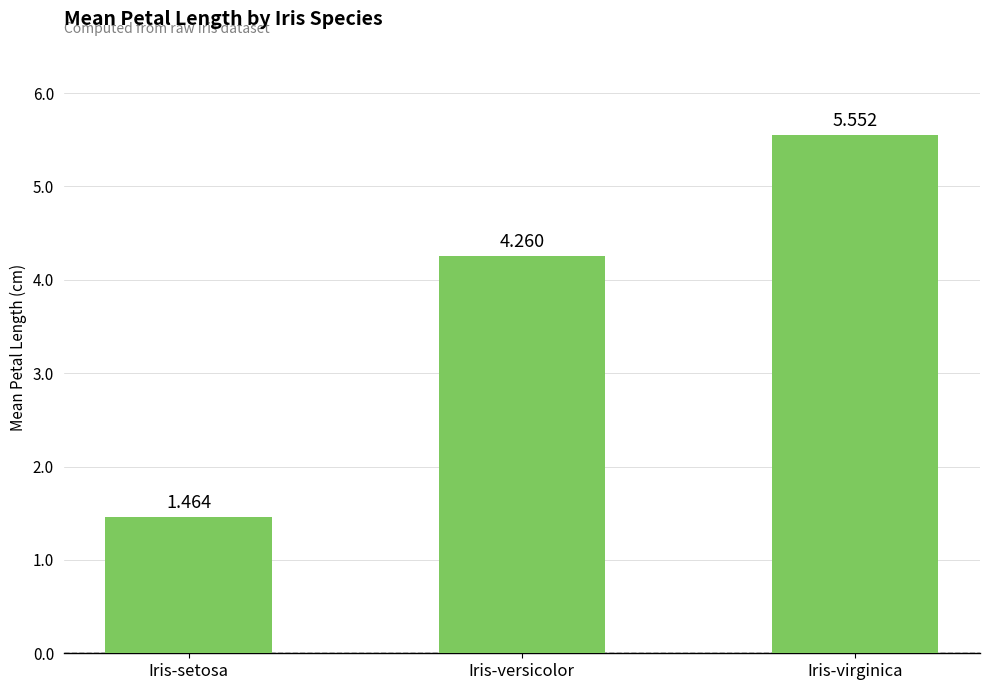

At which label does the data first exceed 4?

Iris-versicolor